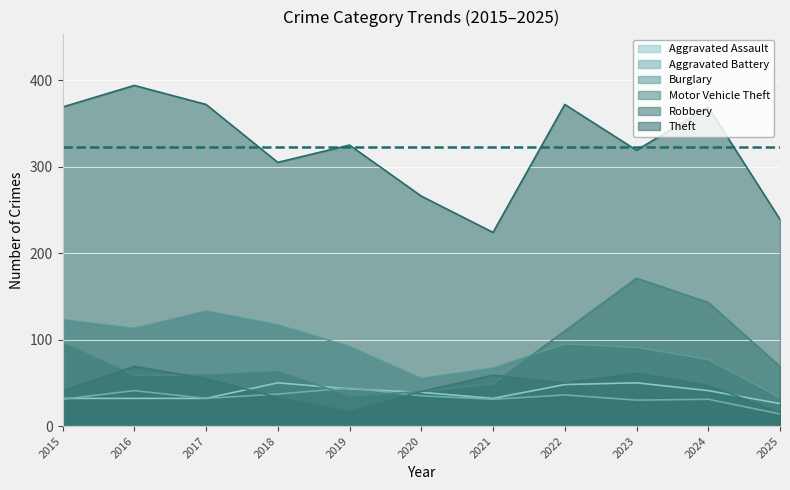

Rank the series by their maximum value, from lowest to highest.

Aggravated Battery, Aggravated Assault, Robbery, Burglary, Motor Vehicle Theft, Theft